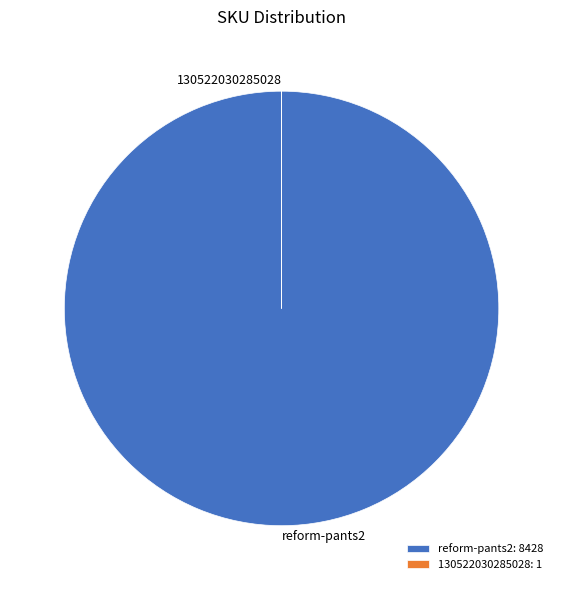

The reform-pants2: 8428 slice represents 100% of the pie. True or false?

True